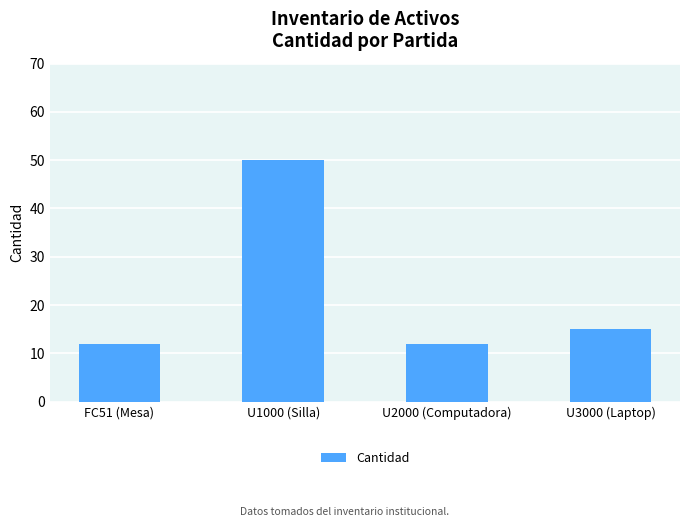

What is the change in value from FC51 (Mesa) to U1000 (Silla)?

+38